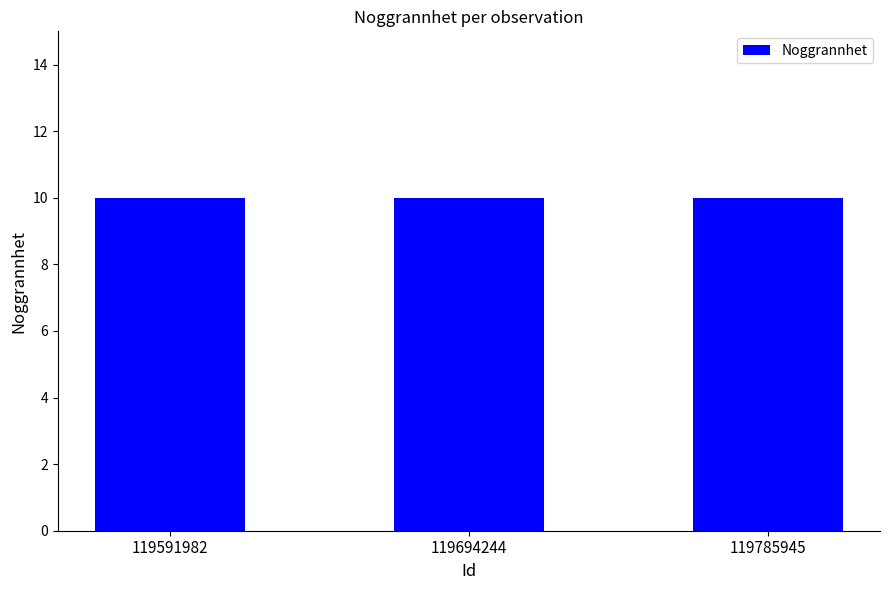

Is the value of Taxonsorteringsordning at 119591982 greater than the value of Ost at 119785945?

No